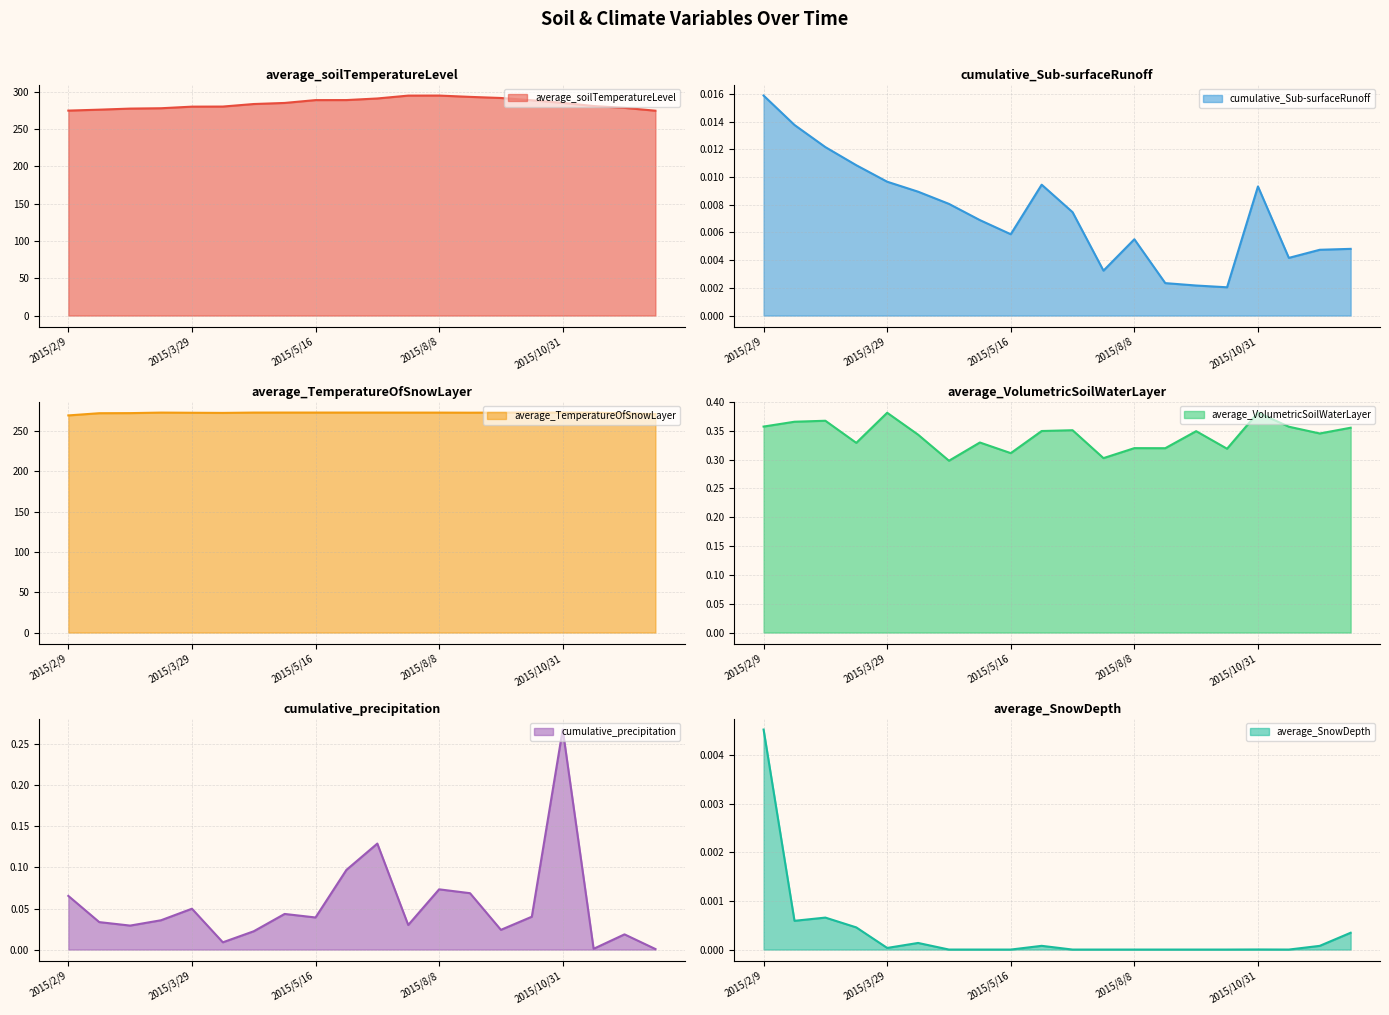

At which label does cumulative_precipitation reach its peak?

2015/10/31